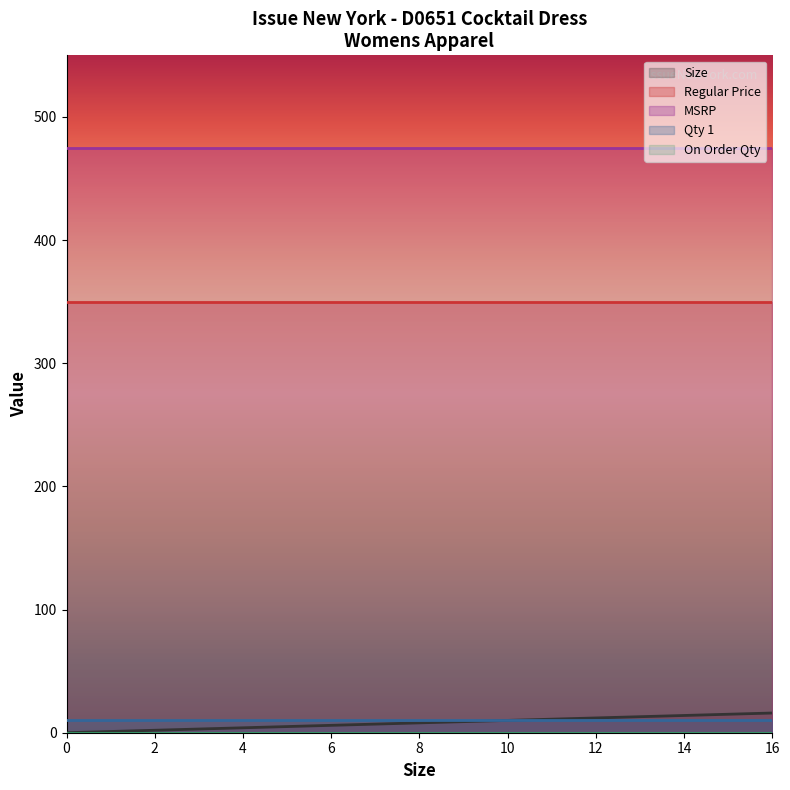

Is the value of Qty 1 at 6 greater than the value of Regular Price at 0?

No